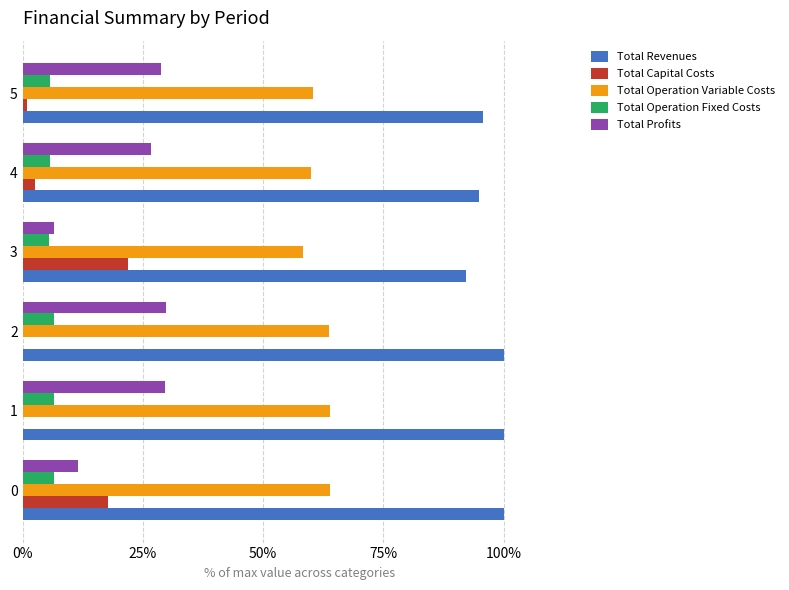

What is the difference between the maximum and minimum values in the Total Operation Variable Costs series?

0.1